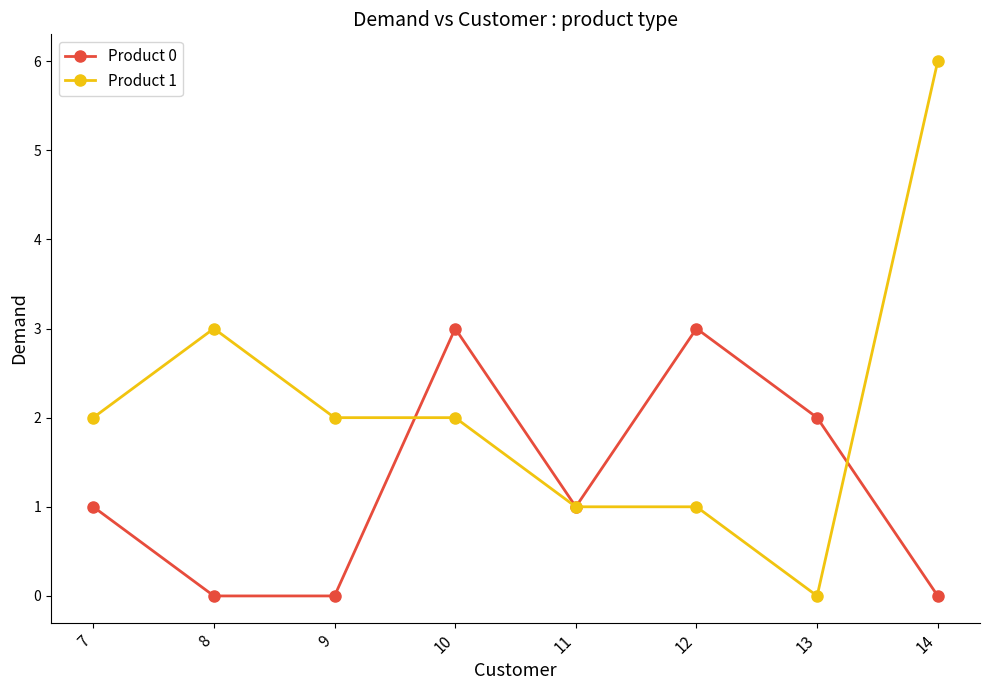

Reading left to right, what are all the values shown in this chart?

Product 0: 7=1	8=0	9=0	10=3	11=1	12=3	13=2	14=0
Product 1: 7=2	8=3	9=2	10=2	11=1	12=1	13=0	14=6